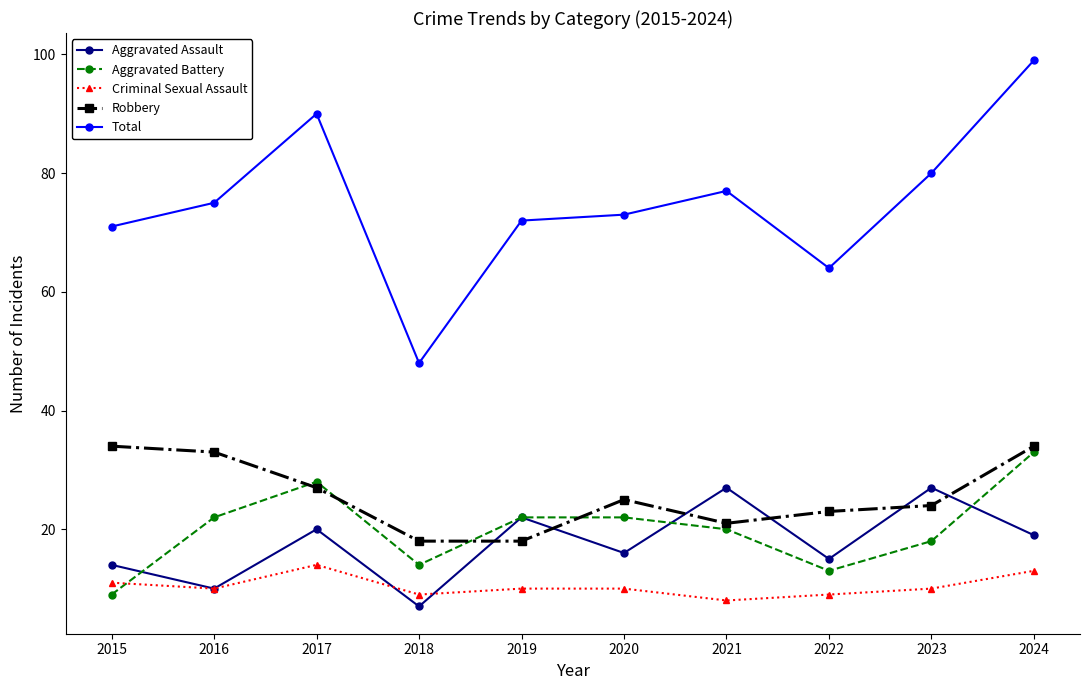

Which series has the widest spread of values?

Total